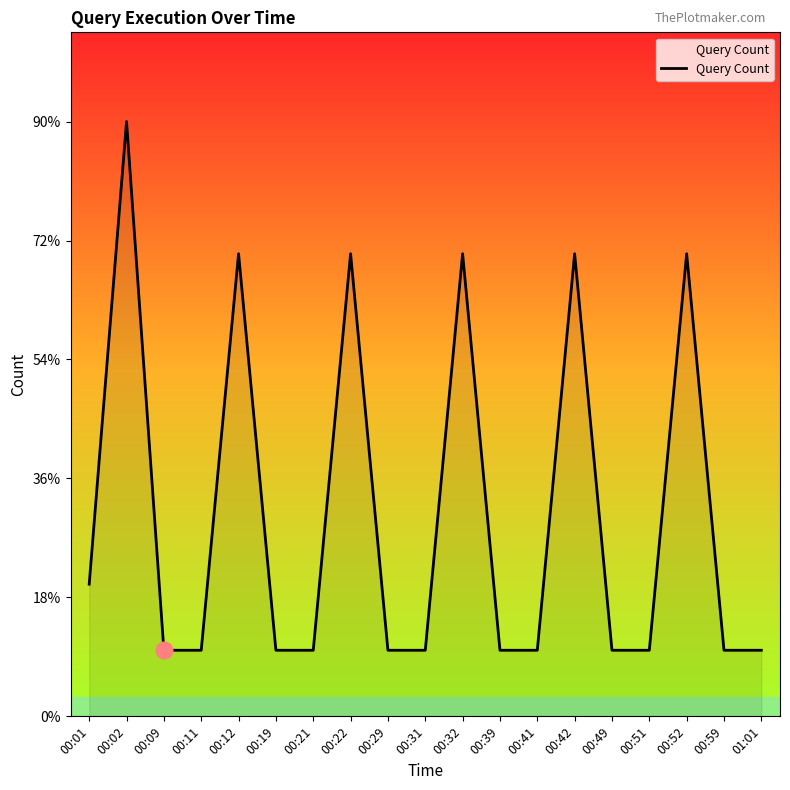

Is this an area chart (filled region under the line)?

Yes